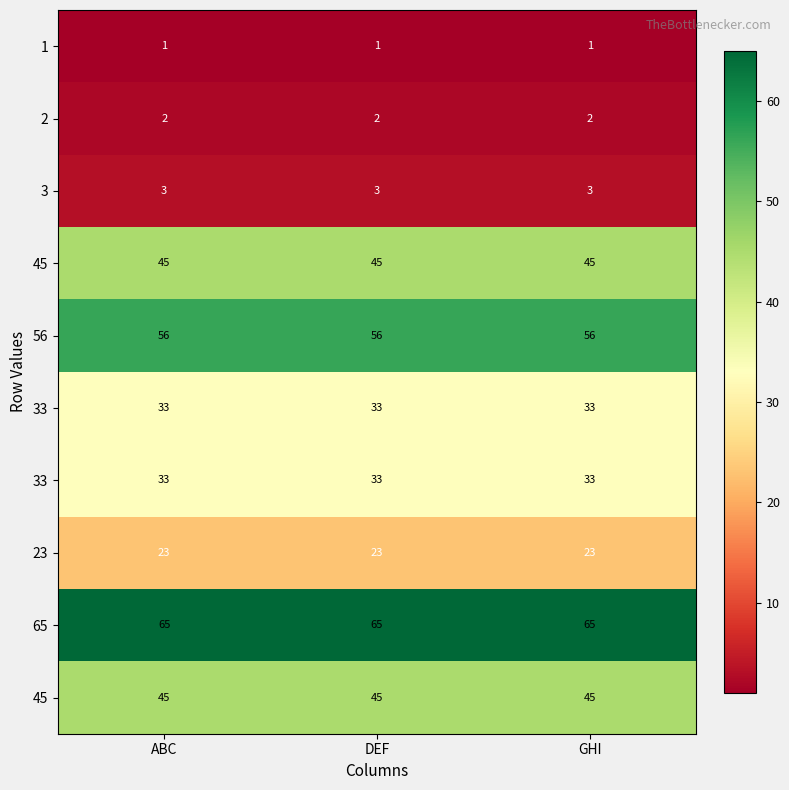

At how many categories does at least one series exceed 22?

3